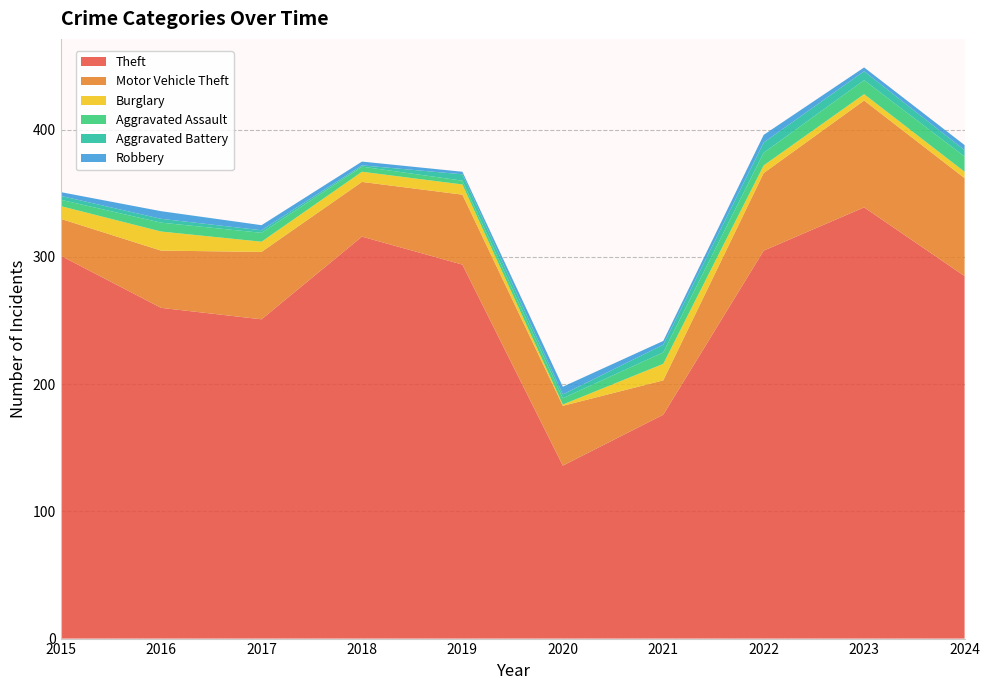

Reading right to left, extract all data points from this chart.

Theft: 2024=285	2023=339	2022=305	2021=176	2020=136	2019=294	2018=316	2017=251	2016=260	2015=301
Motor Vehicle Theft: 2024=77	2023=84	2022=61	2021=27	2020=47	2019=55	2018=43	2017=53	2016=45	2015=29
Burglary: 2024=5	2023=5	2022=6	2021=13	2020=1	2019=8	2018=8	2017=8	2016=15	2015=10
Aggravated Assault: 2024=12	2023=11	2022=10	2021=9	2020=5	2019=3	2018=4	2017=7	2016=7	2015=5
Aggravated Battery: 2024=5	2023=7	2022=8	2021=6	2020=3	2019=5	2018=1	2017=2	2016=3	2015=3
Robbery: 2024=4	2023=3	2022=6	2021=3	2020=6	2019=2	2018=3	2017=4	2016=6	2015=3